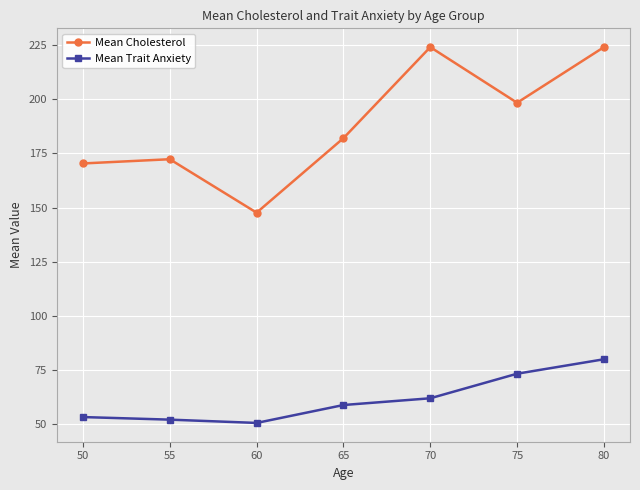

What is the maximum value shown in the chart?

224.0